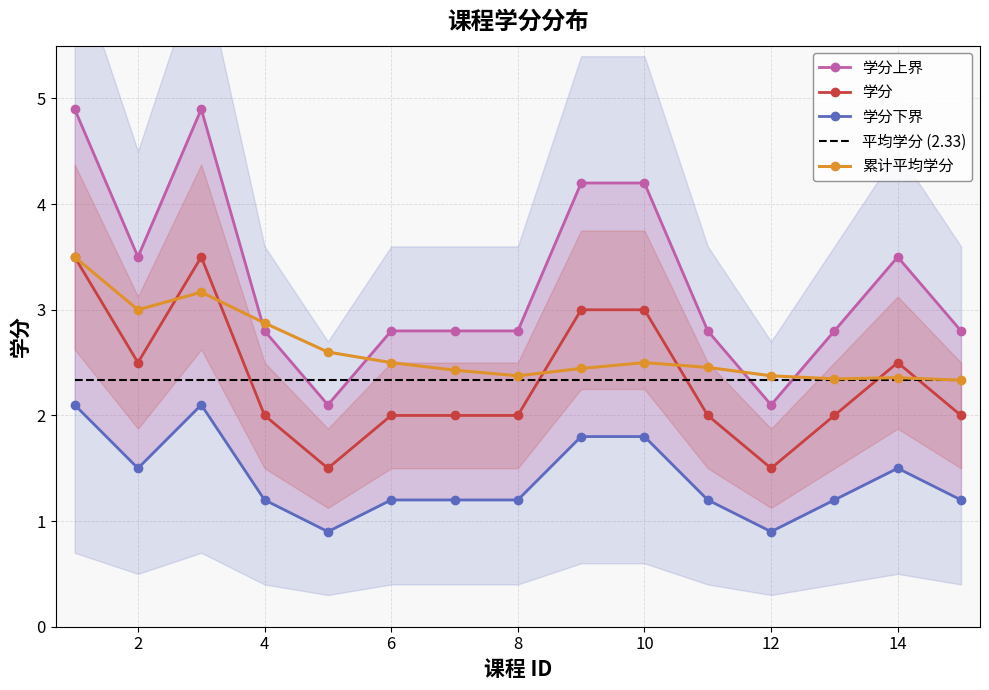

The value of 平均学分 (2.33) at 14 is 2.3. True or false?

True